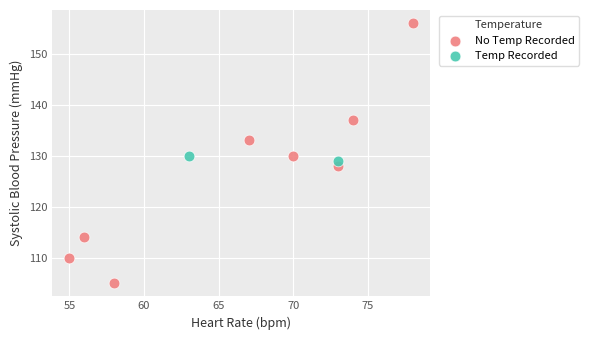

What are all the series names shown in the legend?

No Temp Recorded, Temp Recorded